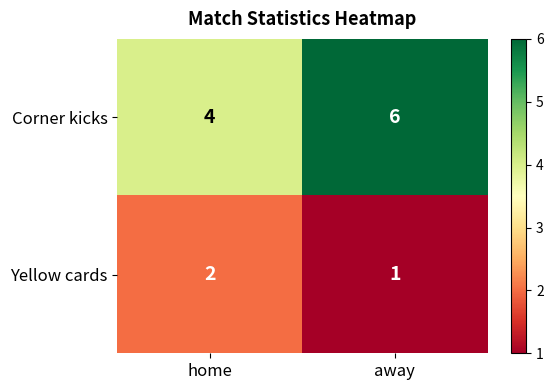

How many data points in Corner kicks are less than 6?

1